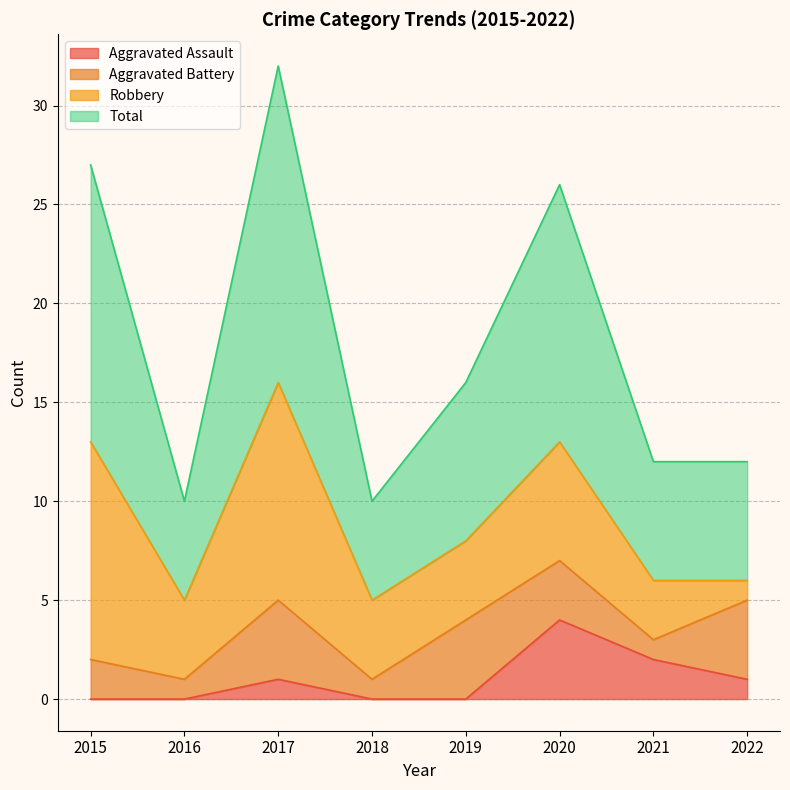

Which series has the largest total across all categories?

Total